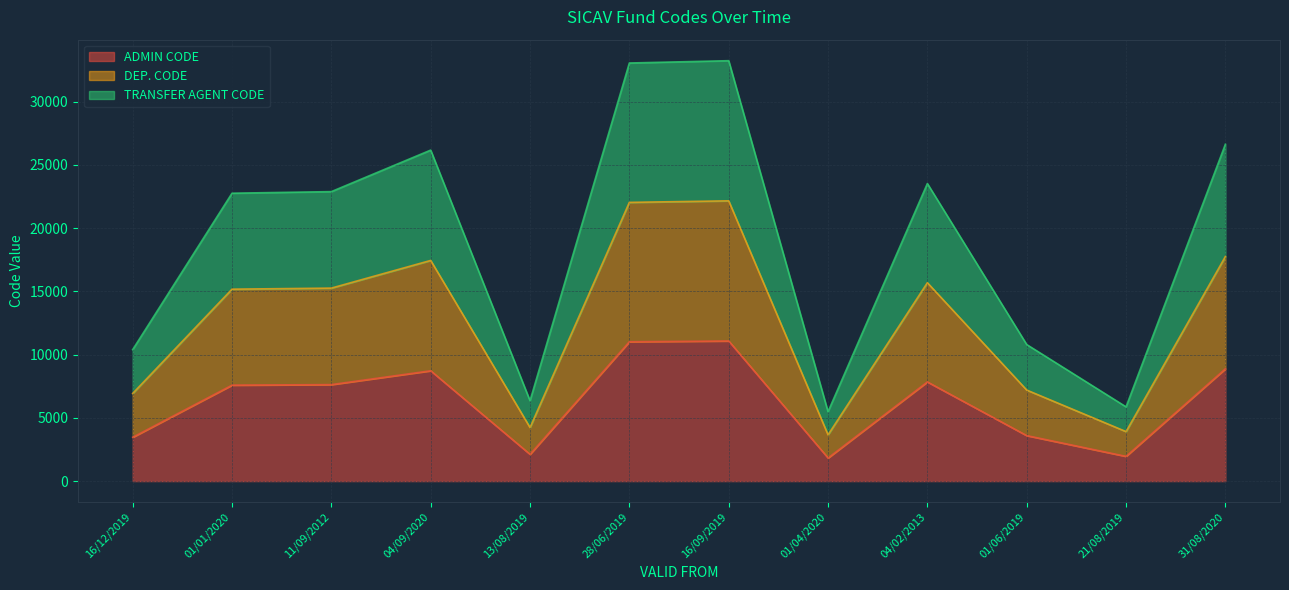

True or false: ADMIN CODE has more than 0 points higher than both neighbors.

True